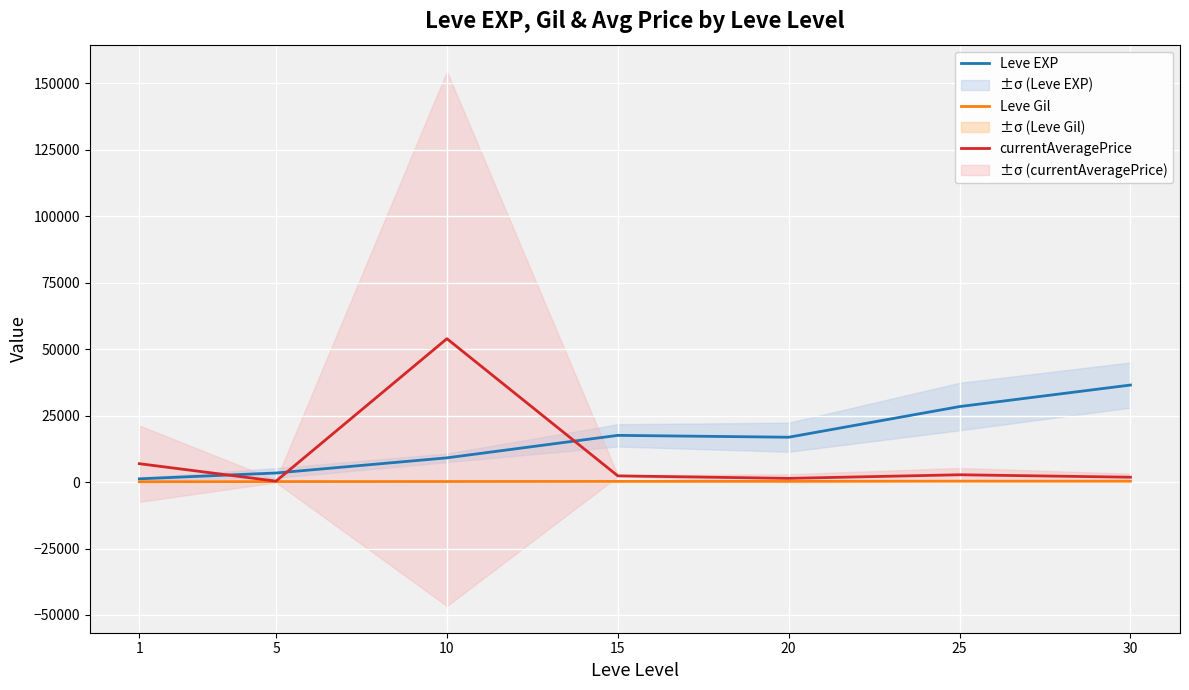

What is the highest value of the Leve EXP series?

36492.5